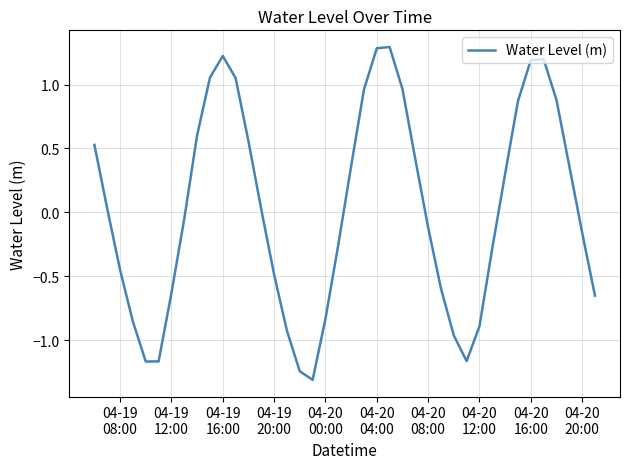

What is the minimum value shown in the chart?

-1.3